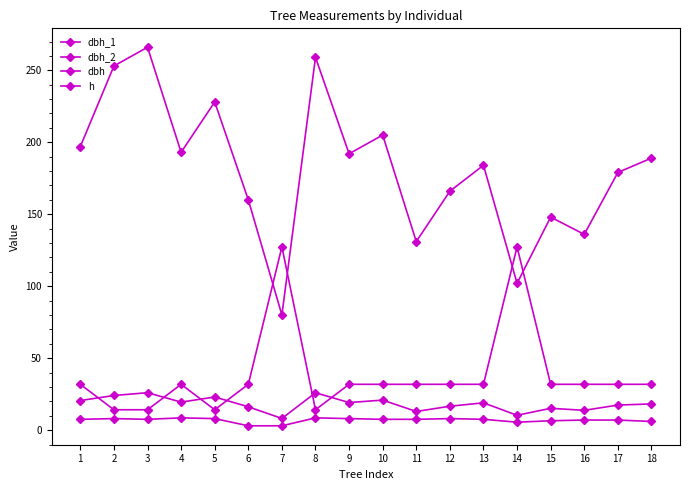

Which category has the lowest value in the dbh series?

7